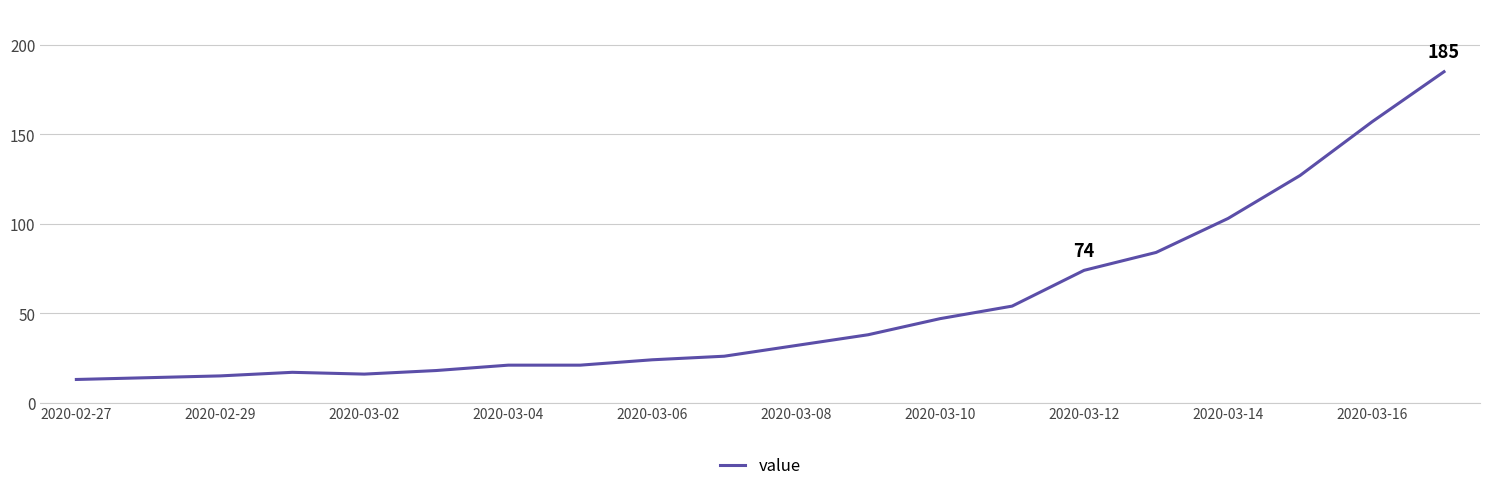

What is the maximum value shown in the chart?

185